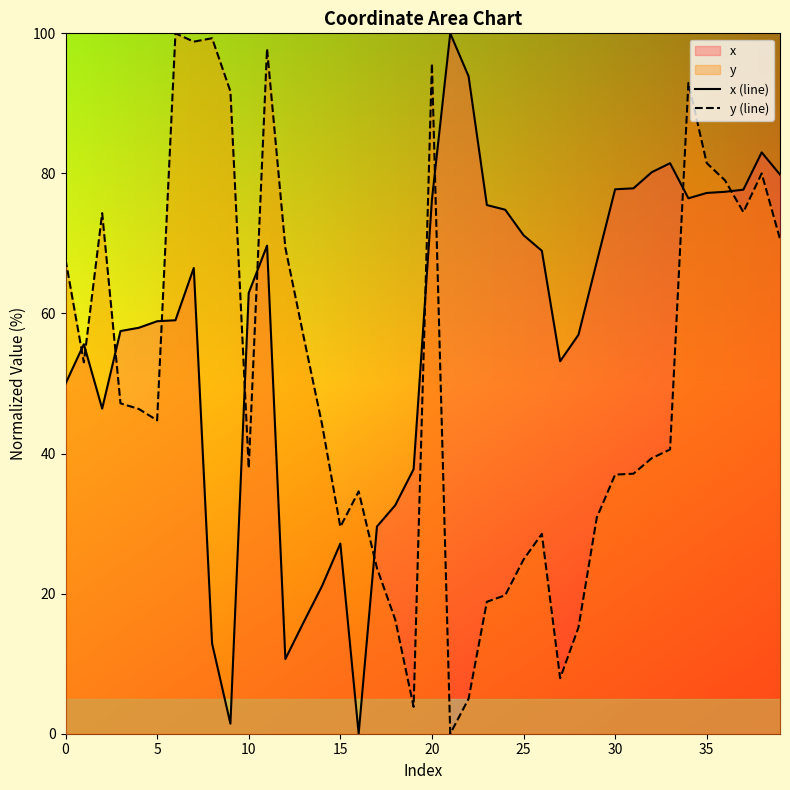

The value of x (line) at 37 is 77.7. True or false?

True